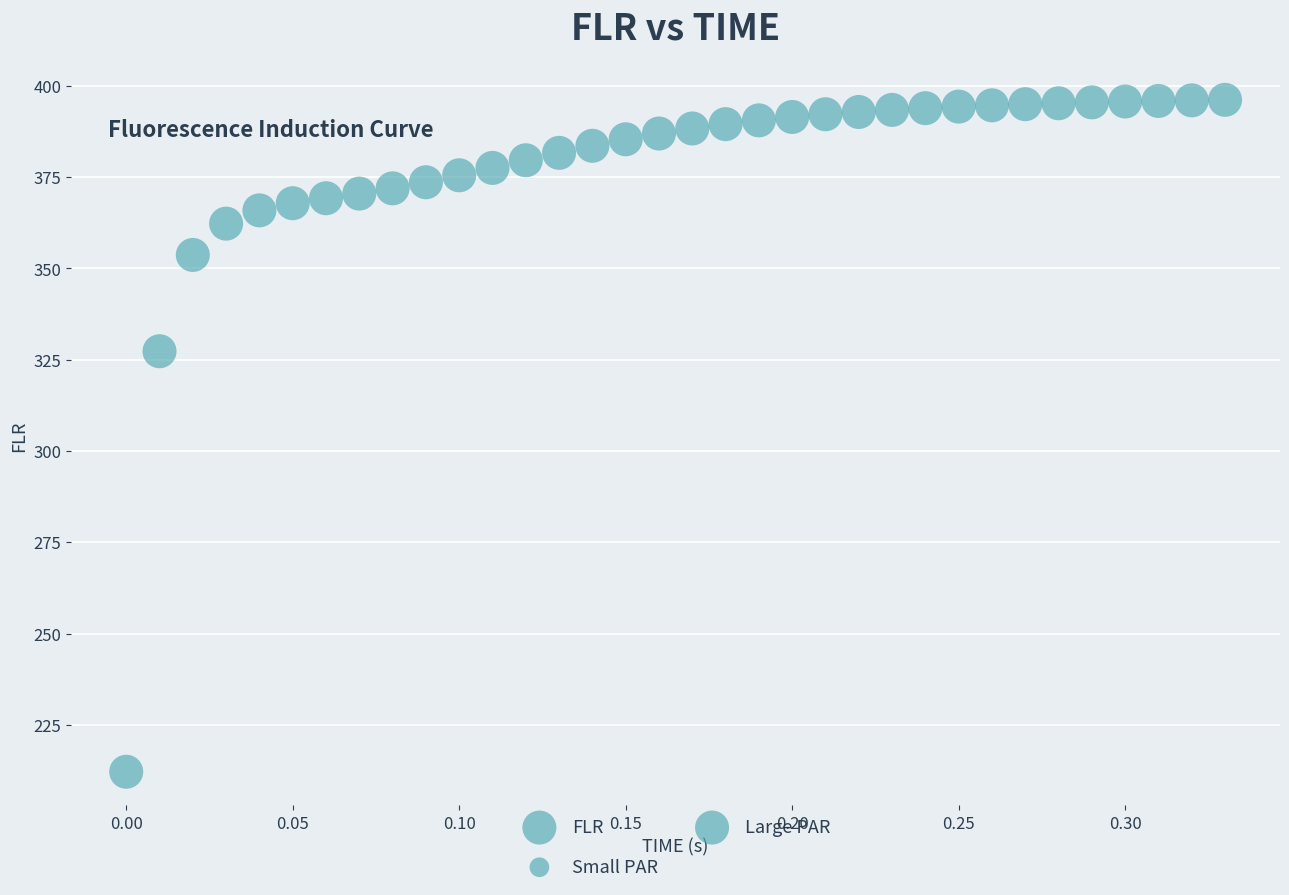

What is the range of X values (max minus min)?

0.3